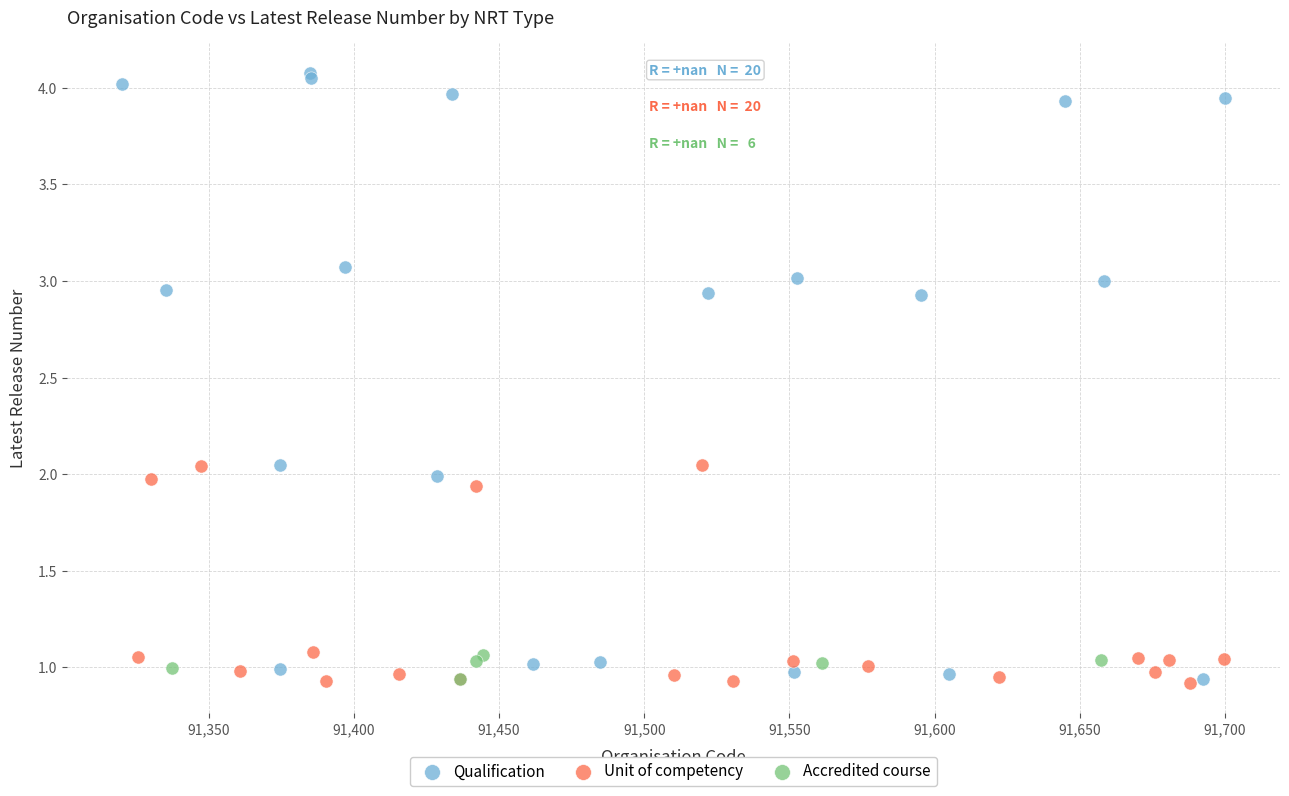

Which series contains the highest Y value?

Qualification